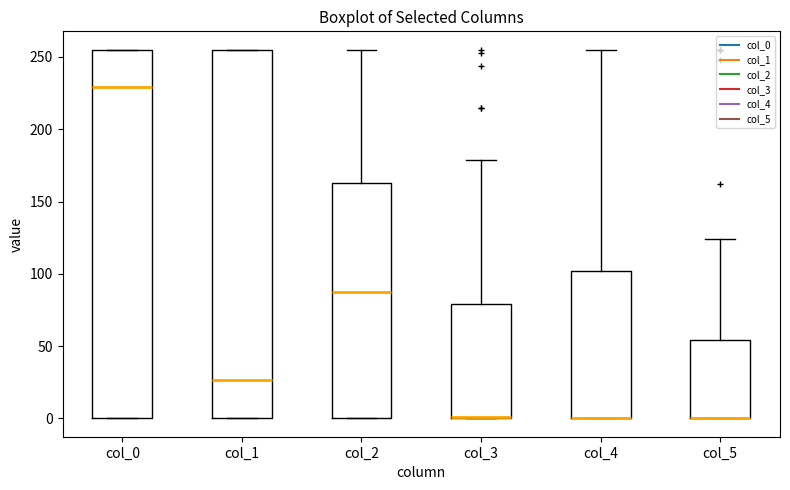

Where does the median line of the box for col_1 sit on the y-axis? The values are not printed on the chart, so give them approximately, as read against the axis.

25